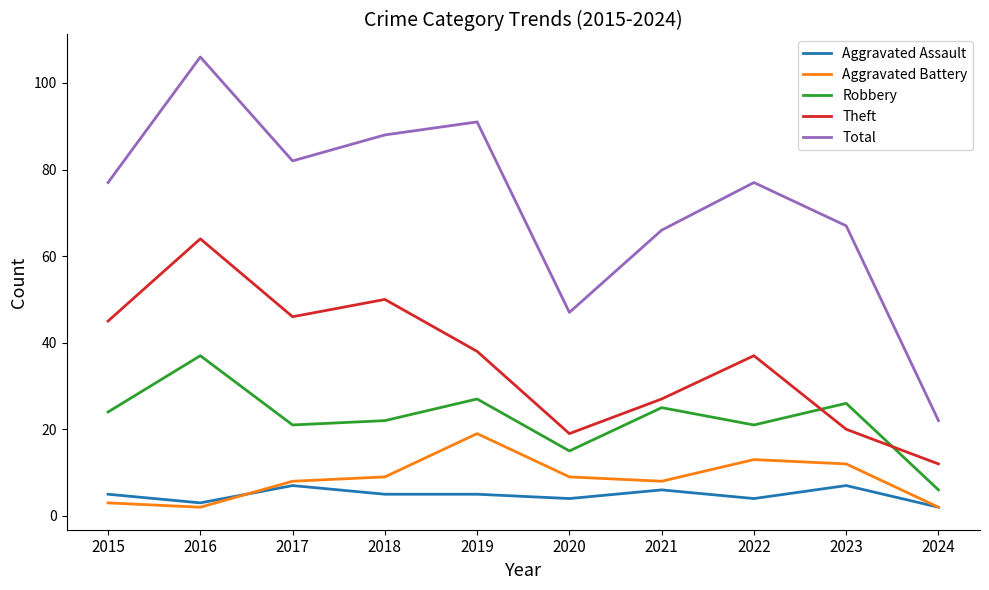

What are all the series names shown in the legend?

Aggravated Assault, Aggravated Battery, Robbery, Theft, Total